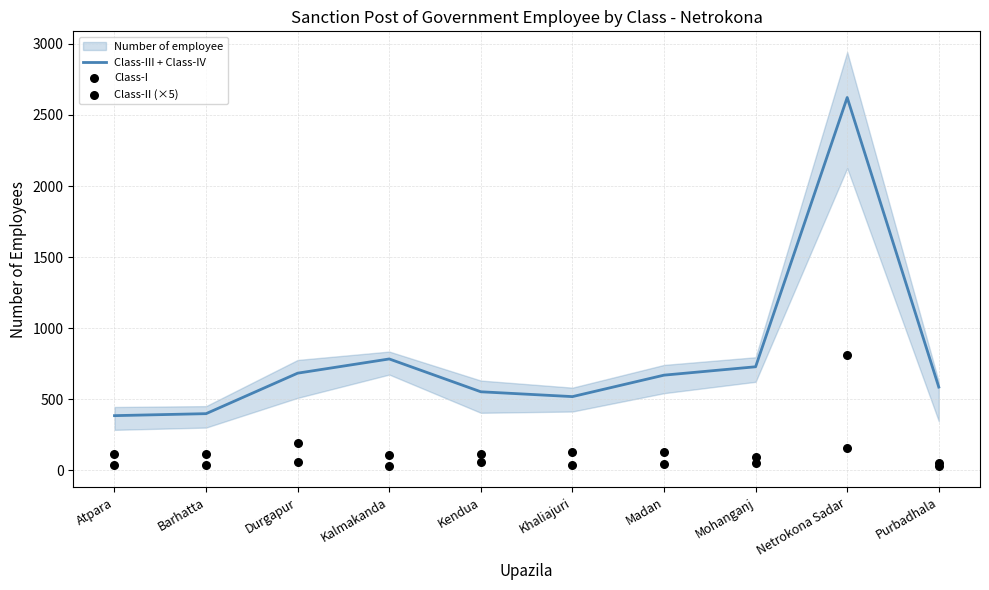

Which series has the largest Y range (max minus min)?

Class-III + Class-IV